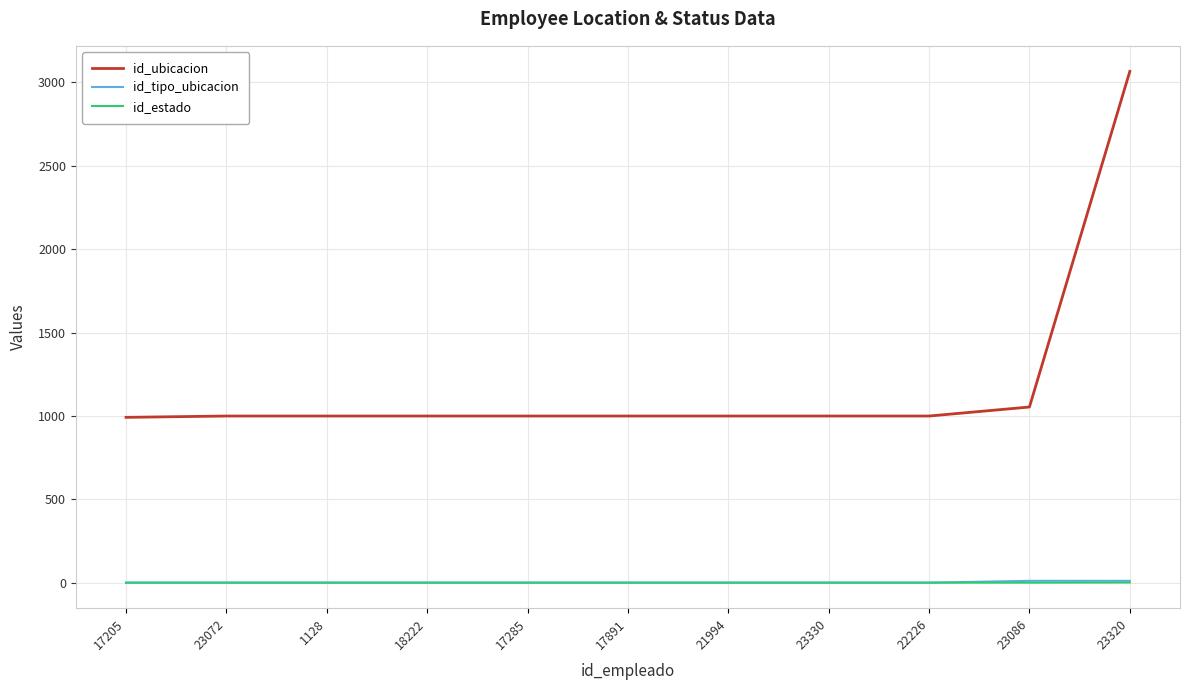

Which series has the largest total across all categories?

id_ubicacion